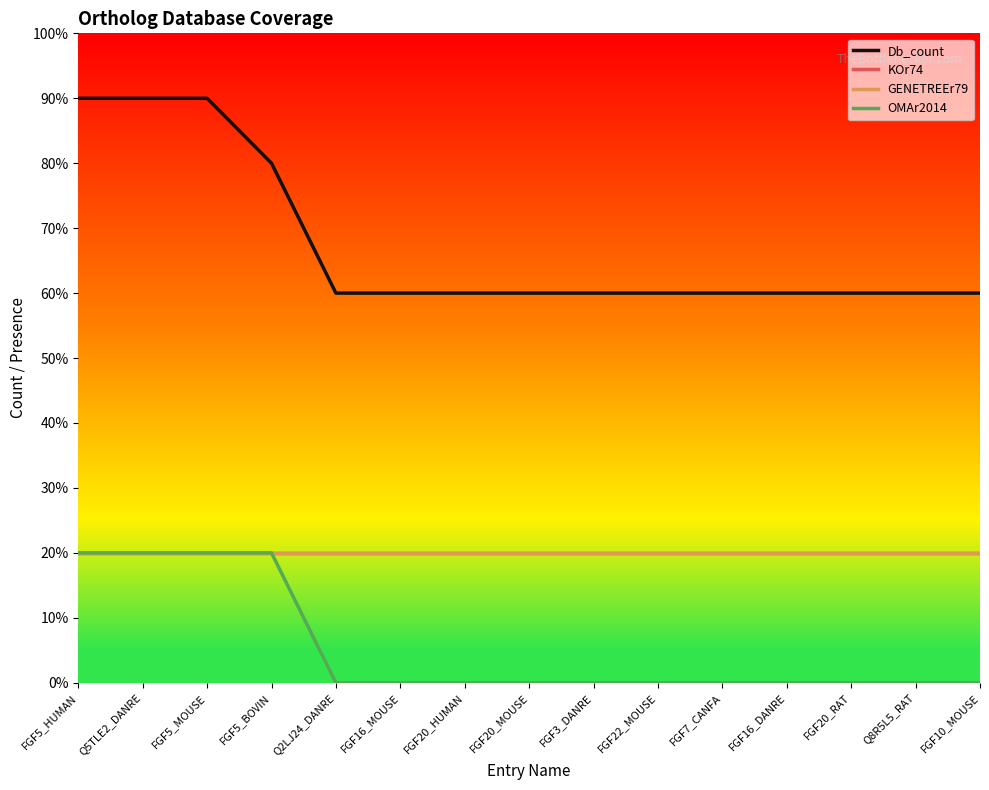

At which category is the sum across all series the highest?

FGF5_HUMAN